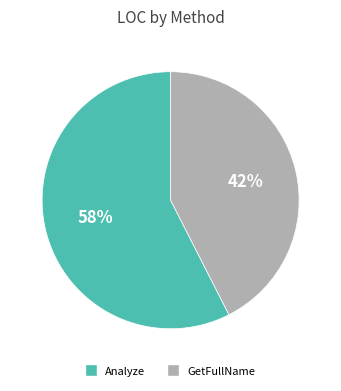

Which slice is the largest?

Analyze